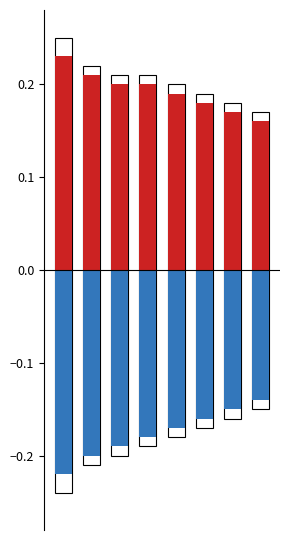

What is the sum of all Outline_Neg values?

-1.5